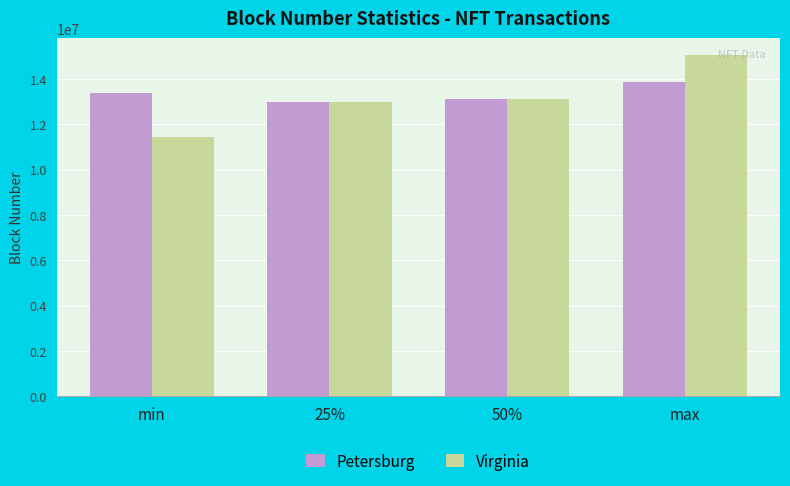

The Petersburg series shows 12968515.0 at 25%. True or false?

True